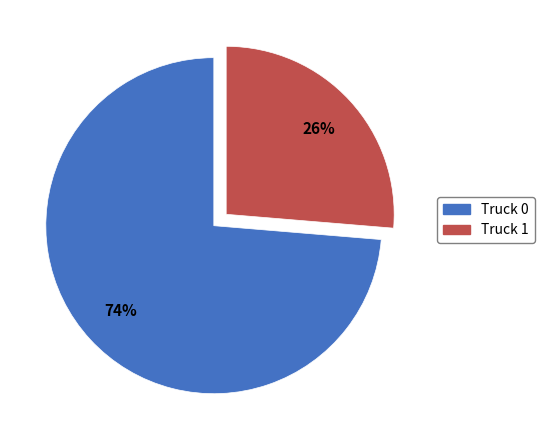

How many segments does this pie chart have?

2